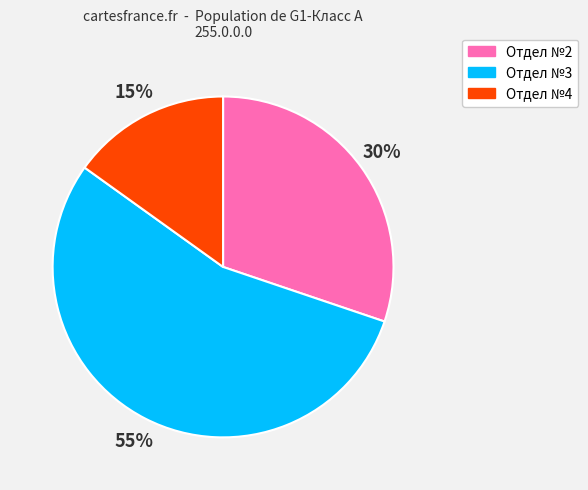

True or false: Отдел №2 accounts for 41% of the total.

False